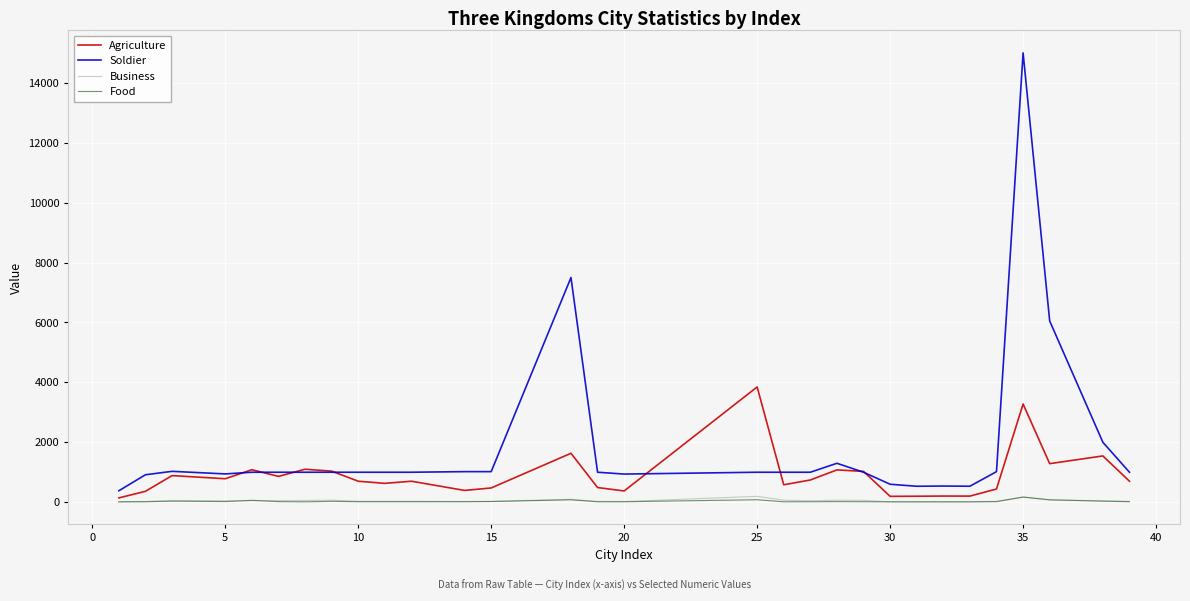

Which series has the largest total across all categories?

Soldier